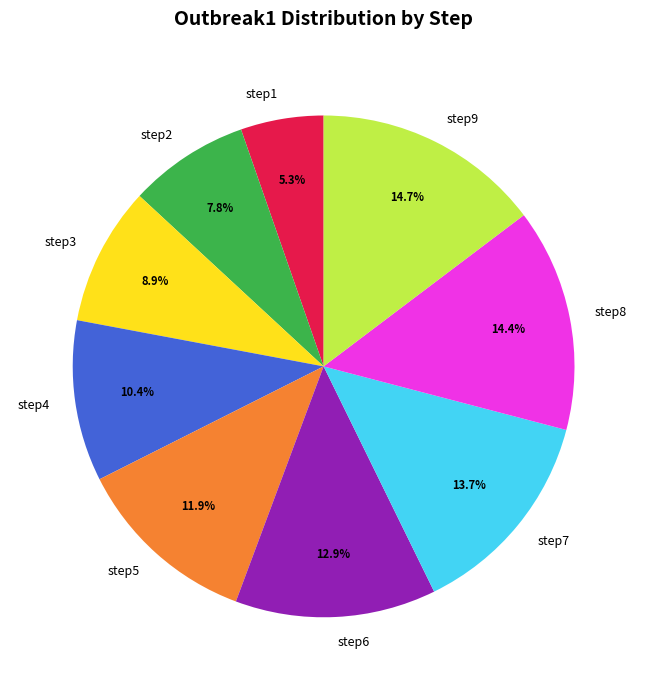

Is step7 the majority of the pie?

No